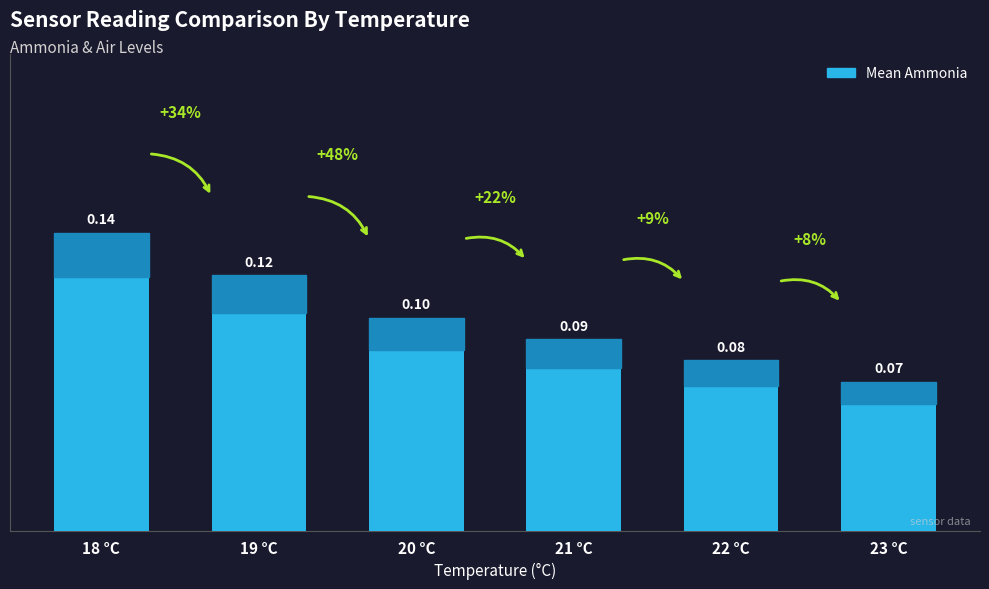

Count the values in the range 0 to 1.

6